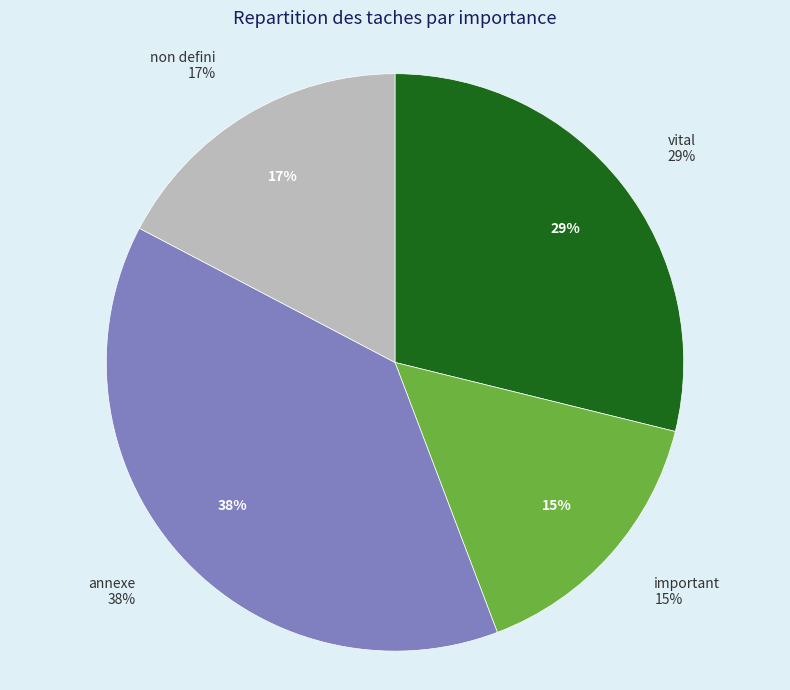

Does annexe account for over 50% of the chart?

No